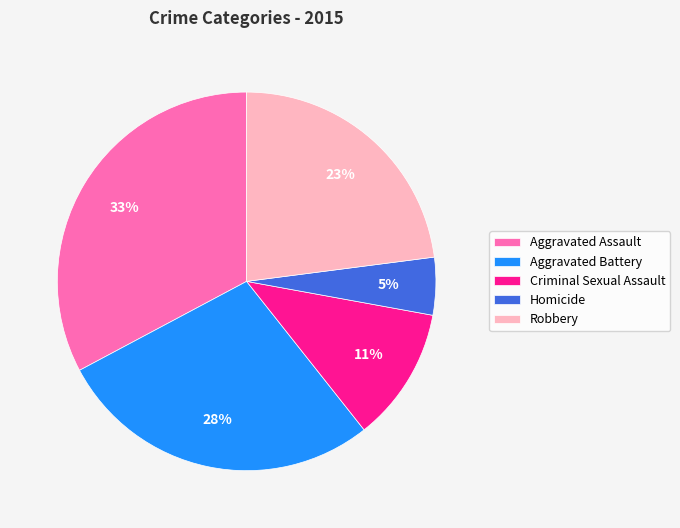

To the nearest percent, what is the difference between the Homicide and Aggravated Battery slice percentages?

23%